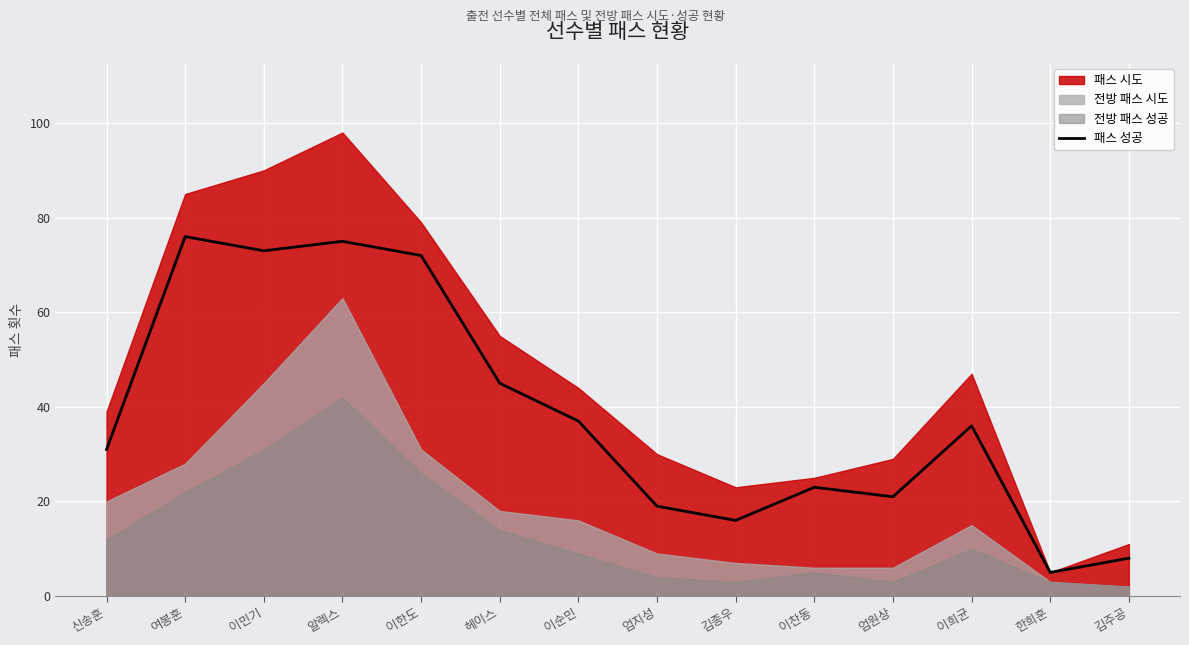

True or false: the data shows 23 at 이찬동.

True